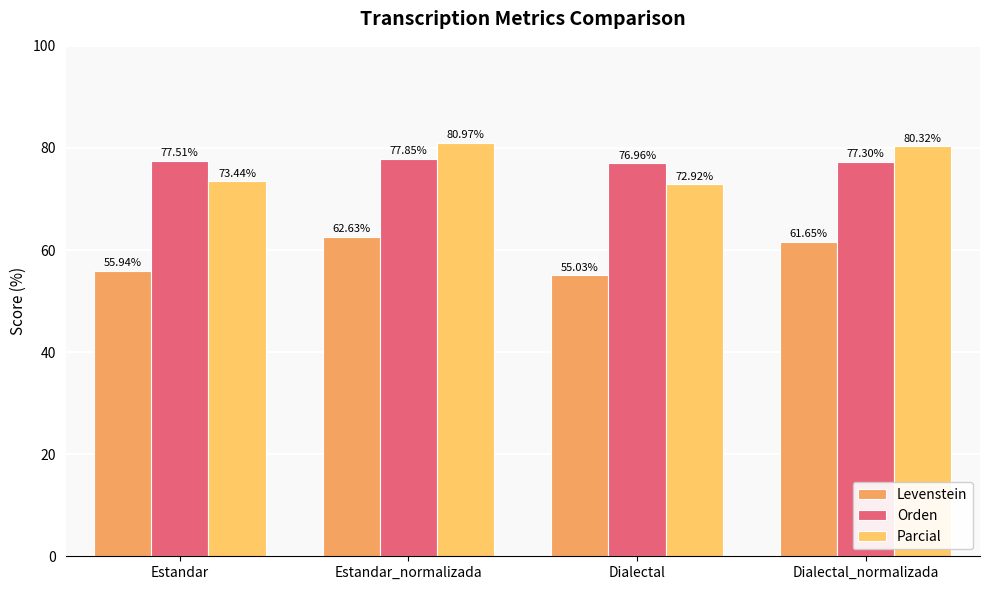

List the labels in order of Parcial value, smallest first.

Dialectal, Estandar, Dialectal_normalizada, Estandar_normalizada